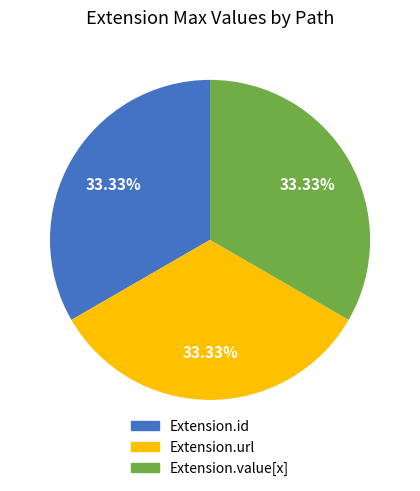

Is there any slice that represents more than half of the pie?

No